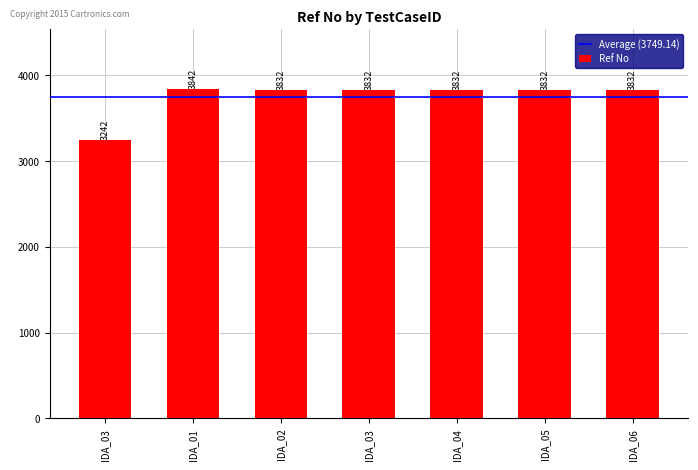

What is the difference between the maximum and minimum values?

600